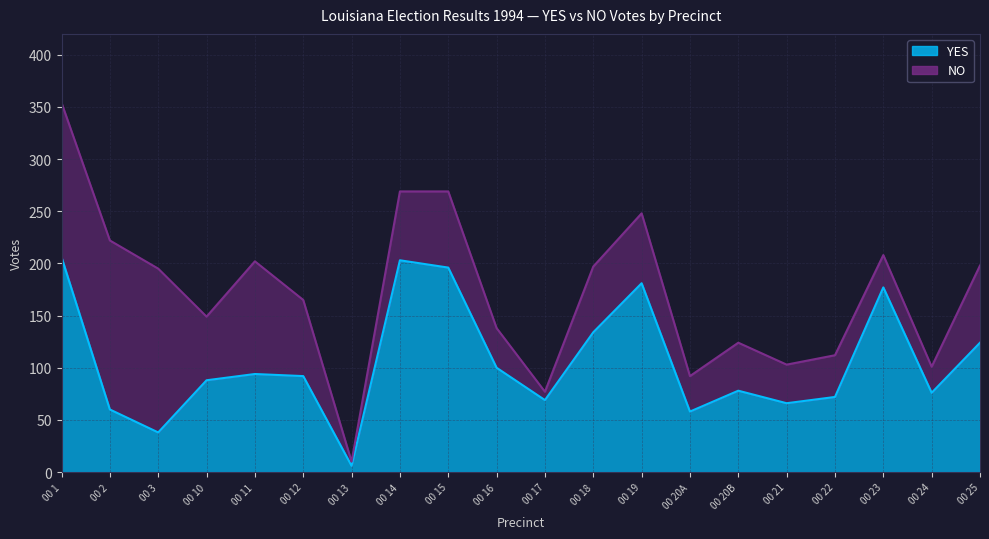

List the labels in order of value, smallest first.

00 13, 00 3, 00 20A, 00 2, 00 21, 00 17, 00 22, 00 24, 00 20B, 00 10, 00 12, 00 11, 00 16, 00 25, 00 18, 00 23, 00 19, 00 15, 00 14, 00 1